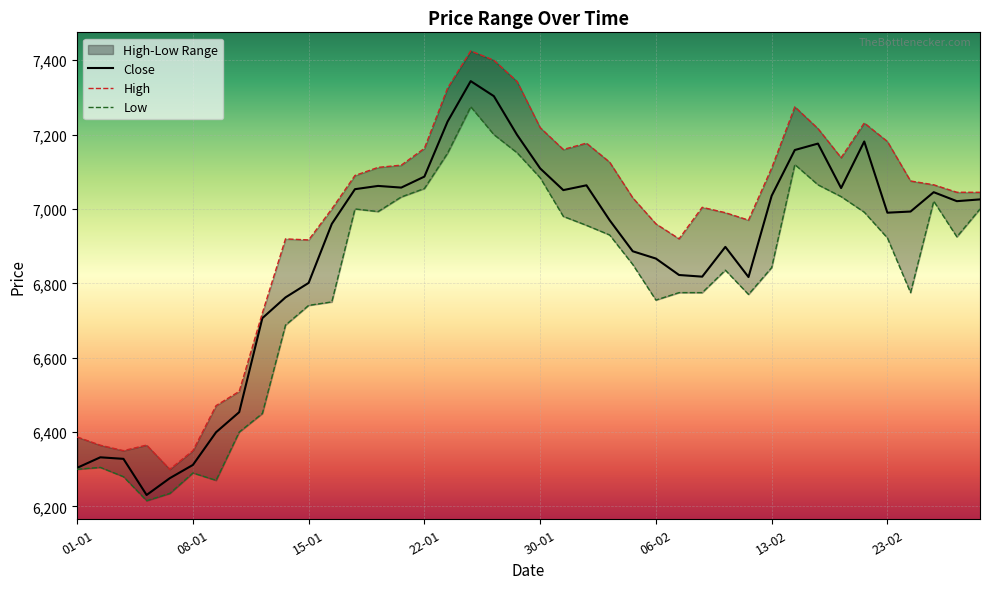

What is the lowest value of the Close series?

6230.8